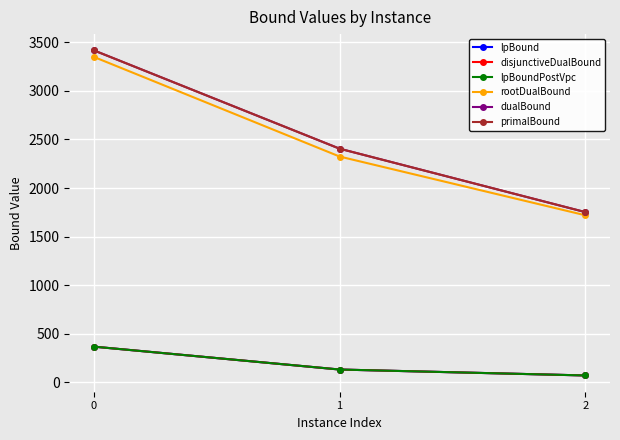

Does the chart have visible grid lines?

Yes